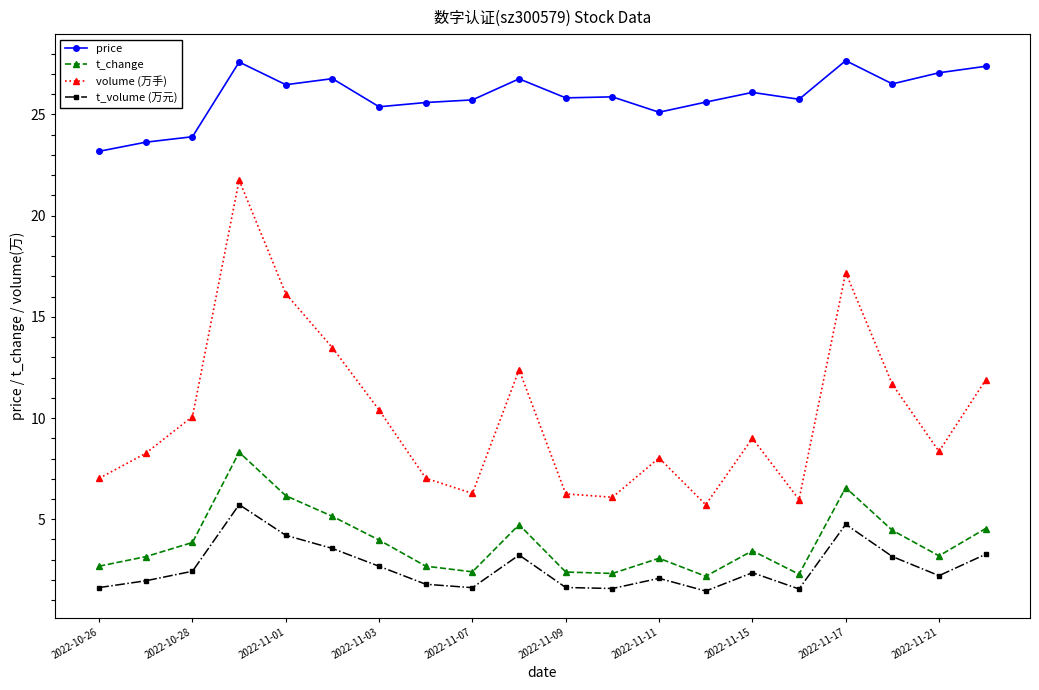

What is the minimum value shown in the chart?

1.5